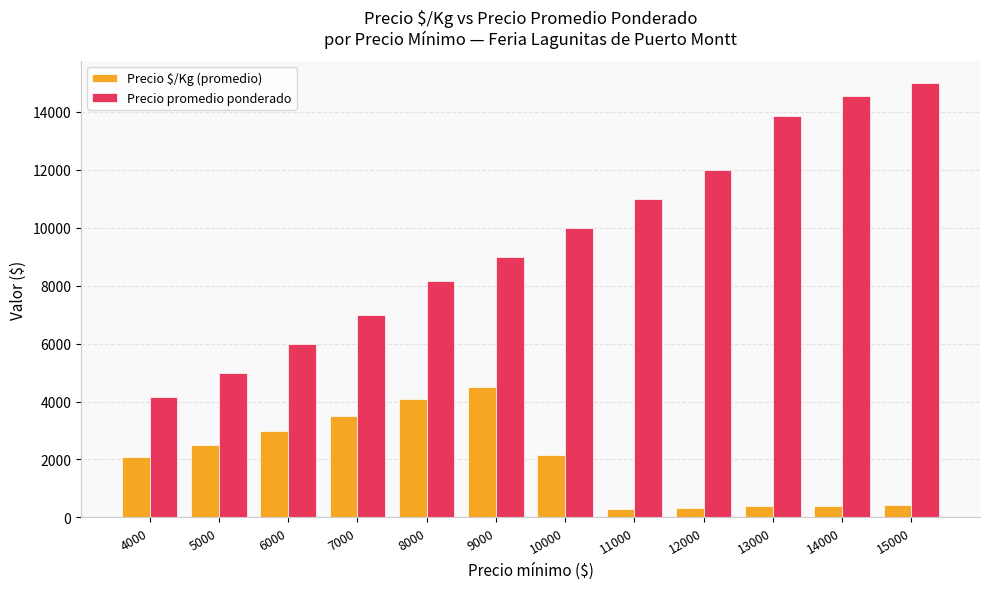

What is the spread (max minus min) of values at 15000?

14583